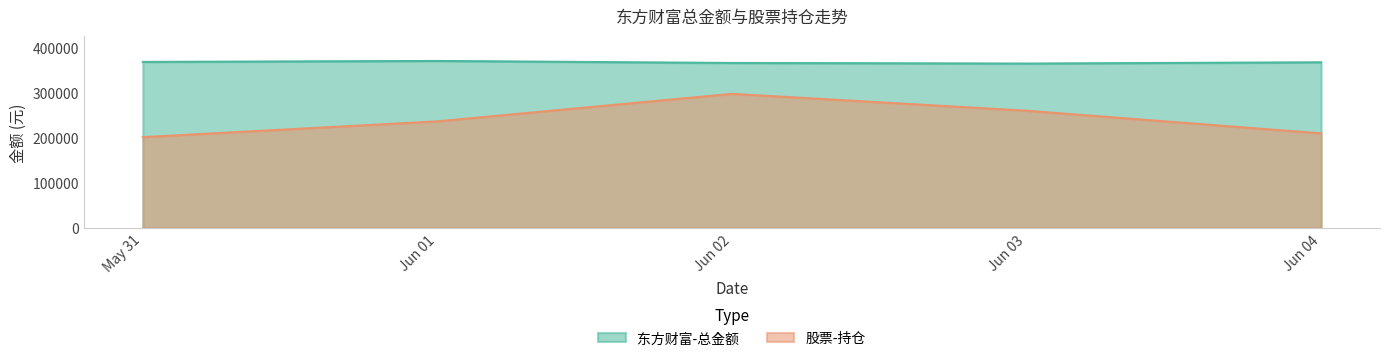

Which series has the largest range (max minus min)?

股票-持仓